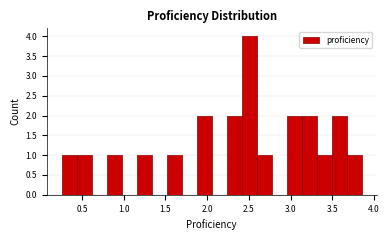

Around what value on the x-axis is the tallest bar? Give the approximate position of its centre, as read against the axis.

2.50